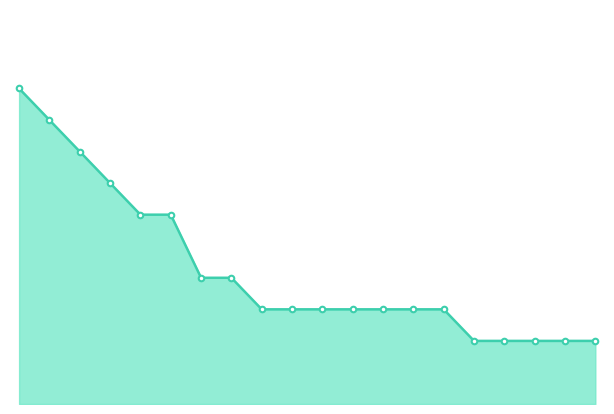

Reading left to right, what are all the values shown in this chart?

10	9	8	7	6	6	4	4	3	3	3	3	3	3	3	2	2	2	2	2